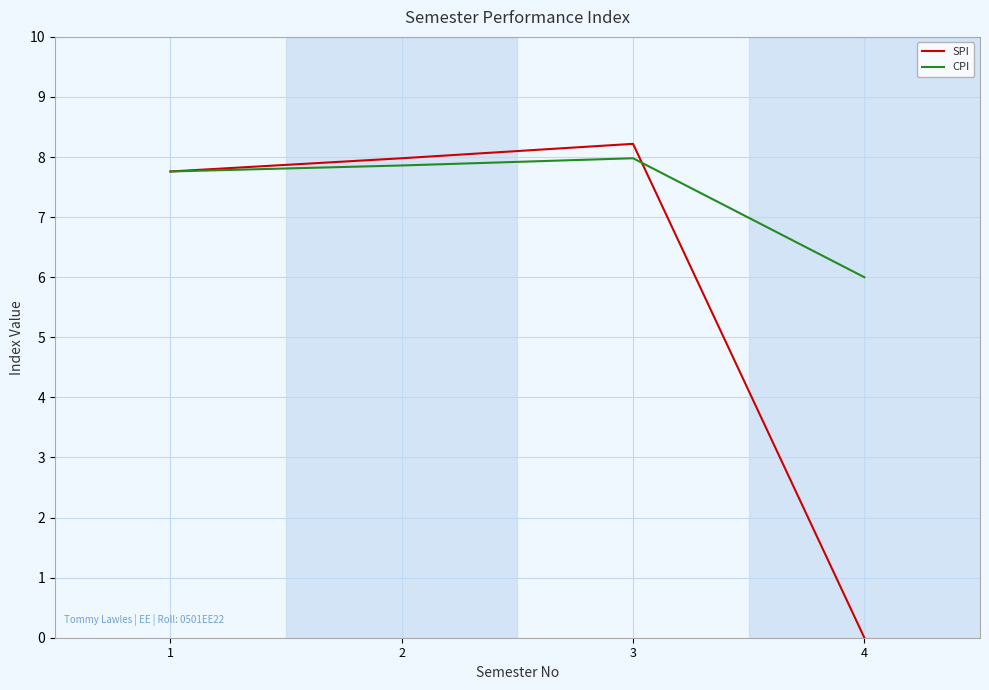

Reading right to left, transcribe all the data shown in this chart.

SPI: 4=0.0	3=8.2	2=8.0	1=7.8
CPI: 4=6.0	3=8.0	2=7.9	1=7.8